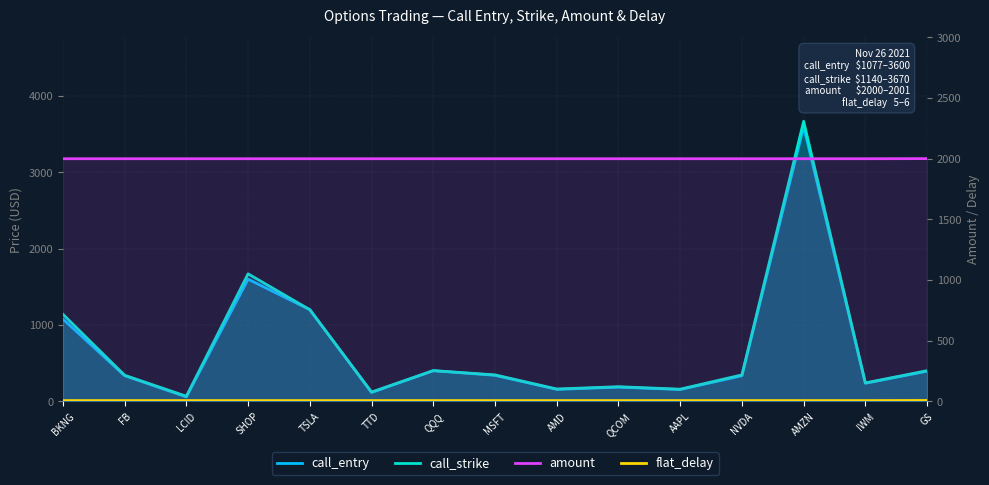

How many distinct data groups are displayed?

4